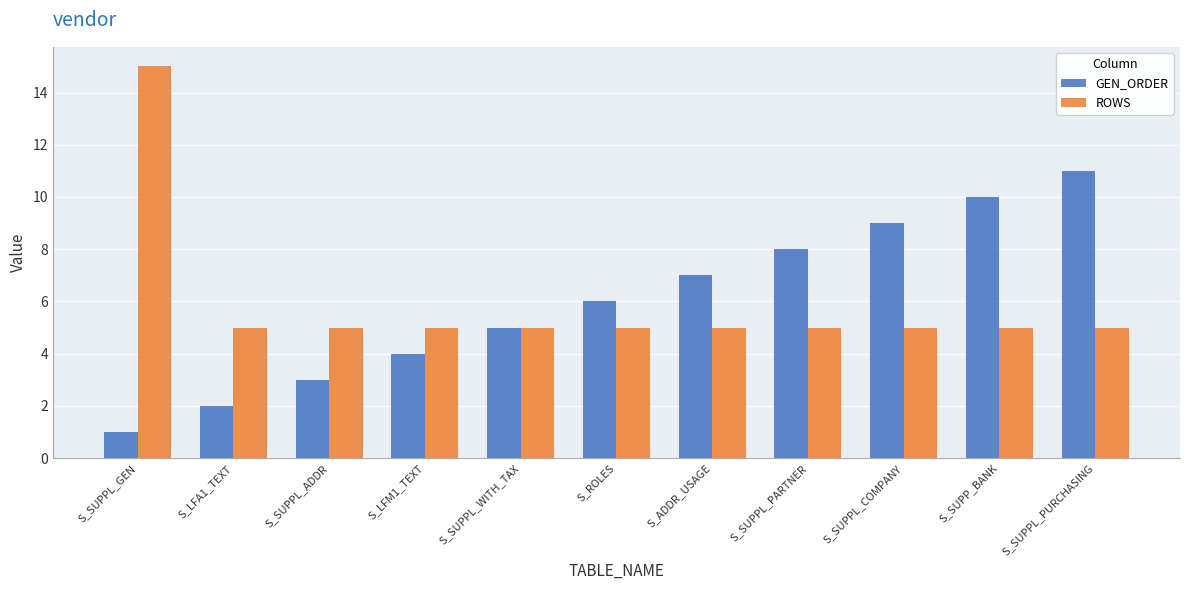

Reading left to right, extract all data points from this chart.

GEN_ORDER: S_SUPPL_GEN=1	S_LFA1_TEXT=2	S_SUPPL_ADDR=3	S_LFM1_TEXT=4	S_SUPPL_WITH_TAX=5	S_ROLES=6	S_ADDR_USAGE=7	S_SUPPL_PARTNER=8	S_SUPPL_COMPANY=9	S_SUPP_BANK=10	S_SUPPL_PURCHASING=11
ROWS: S_SUPPL_GEN=15	S_LFA1_TEXT=5	S_SUPPL_ADDR=5	S_LFM1_TEXT=5	S_SUPPL_WITH_TAX=5	S_ROLES=5	S_ADDR_USAGE=5	S_SUPPL_PARTNER=5	S_SUPPL_COMPANY=5	S_SUPP_BANK=5	S_SUPPL_PURCHASING=5